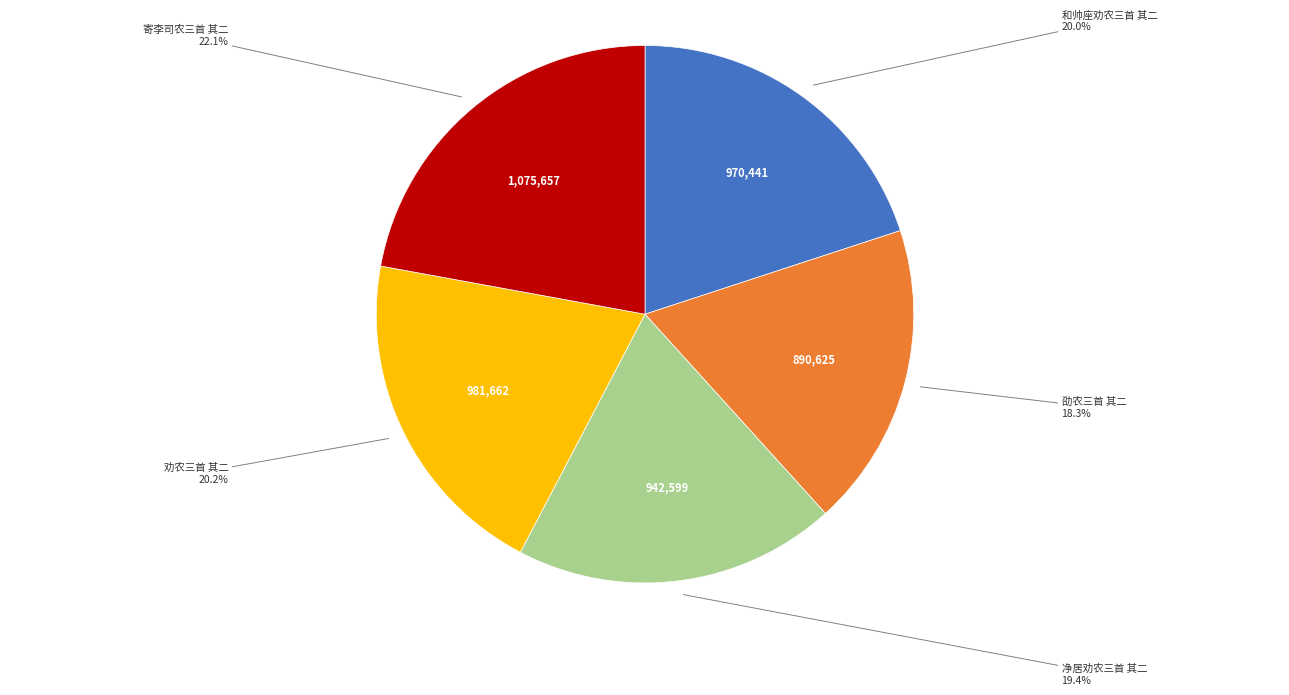

Combined, do 净居劝农三首 其二 and 劝农三首 其二 account for over 50%?

No